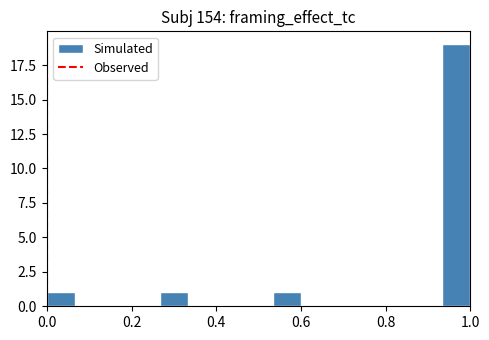

Read against the x-axis, roughly where is the centre of the tallest bar?

0.96